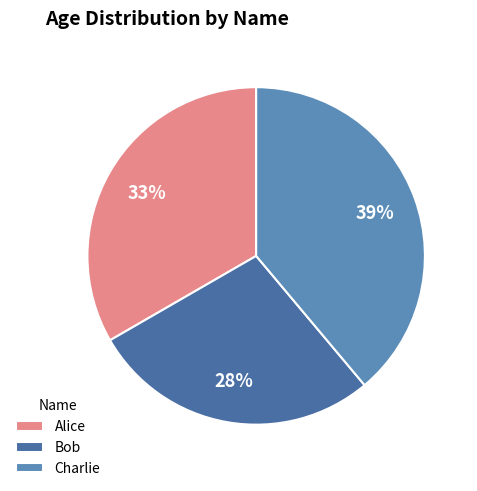

Which category has the smallest portion of the pie?

Bob